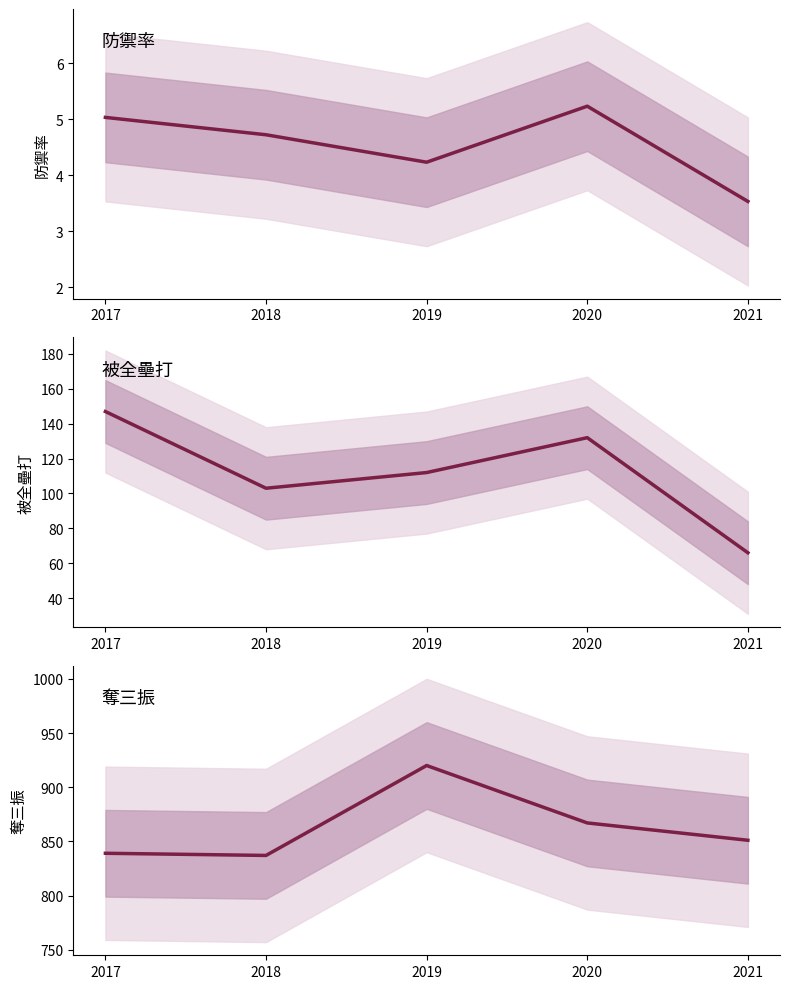

Count the number of data series in this chart.

3